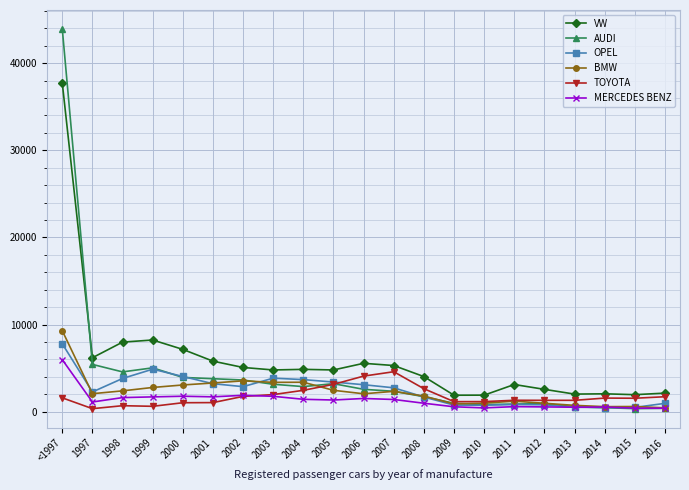

Count the number of data series in this chart.

6